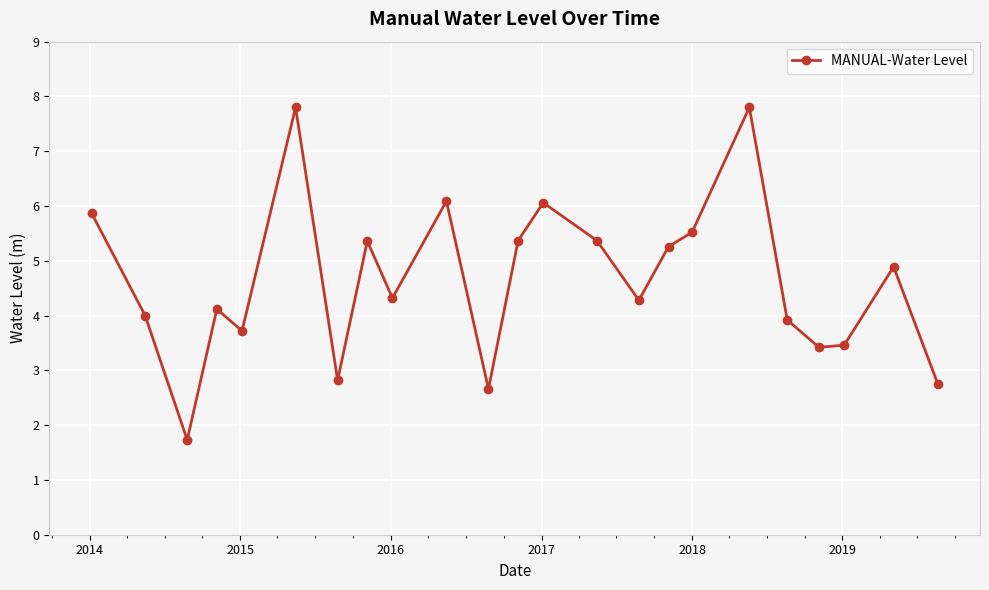

What is the sum of all values?

106.6